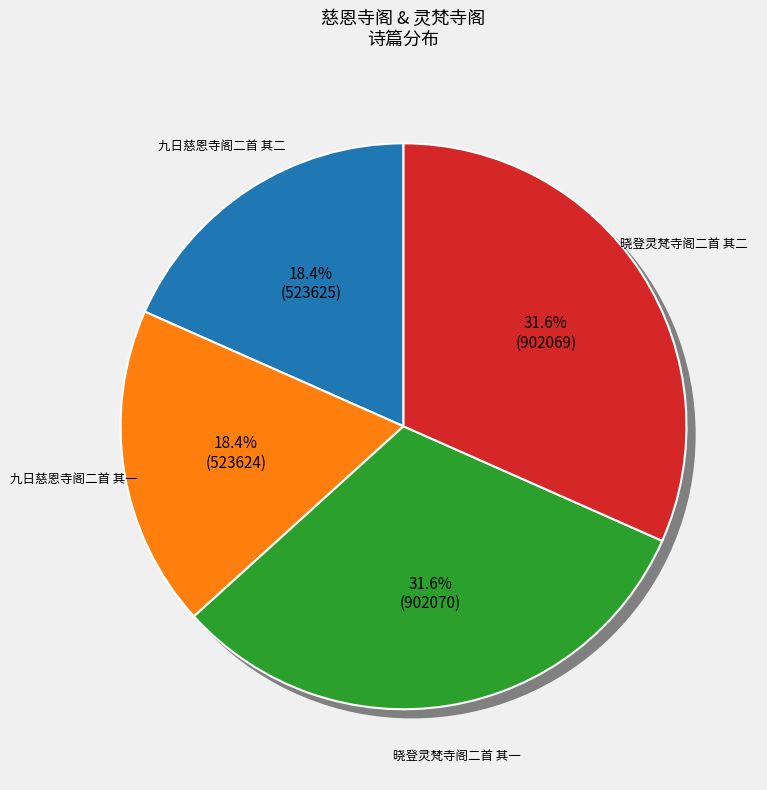

What percentage is NOT represented by 九日慈恩寺阁二首 其二?

81.6%